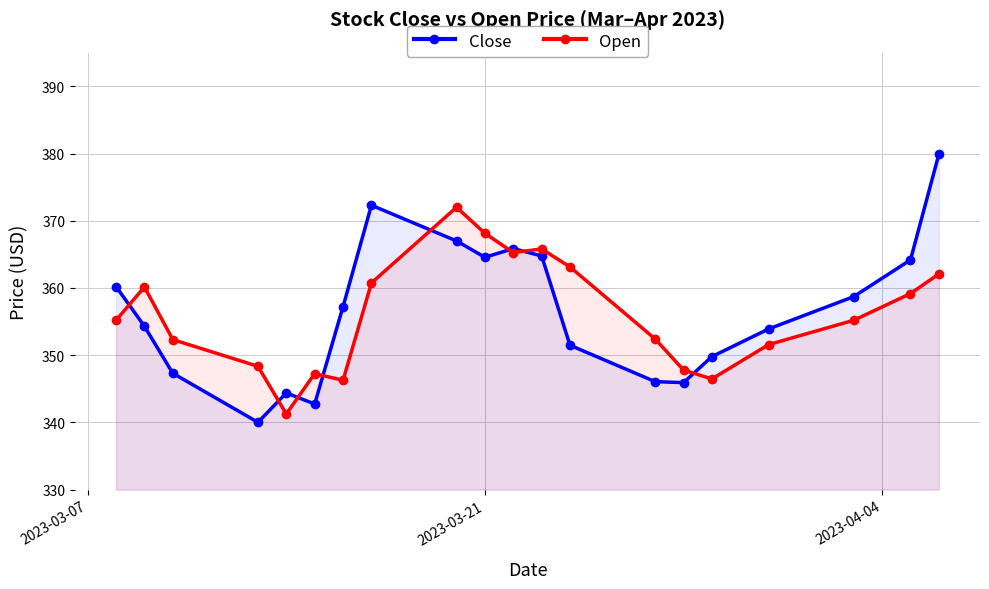

True or false: Close has more than 1 points higher than both neighbors.

True